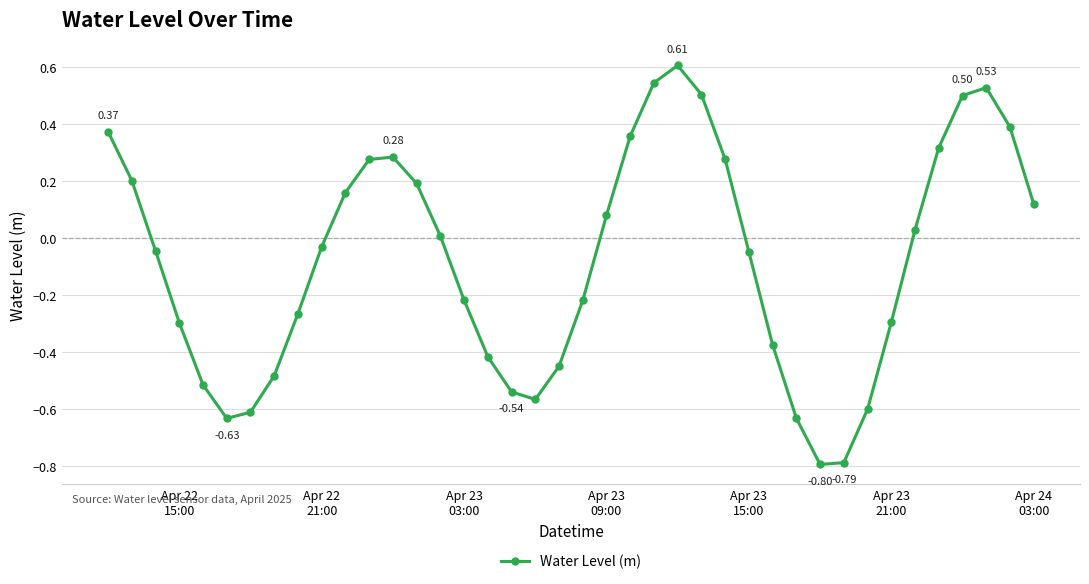

How many values are below 0?

21